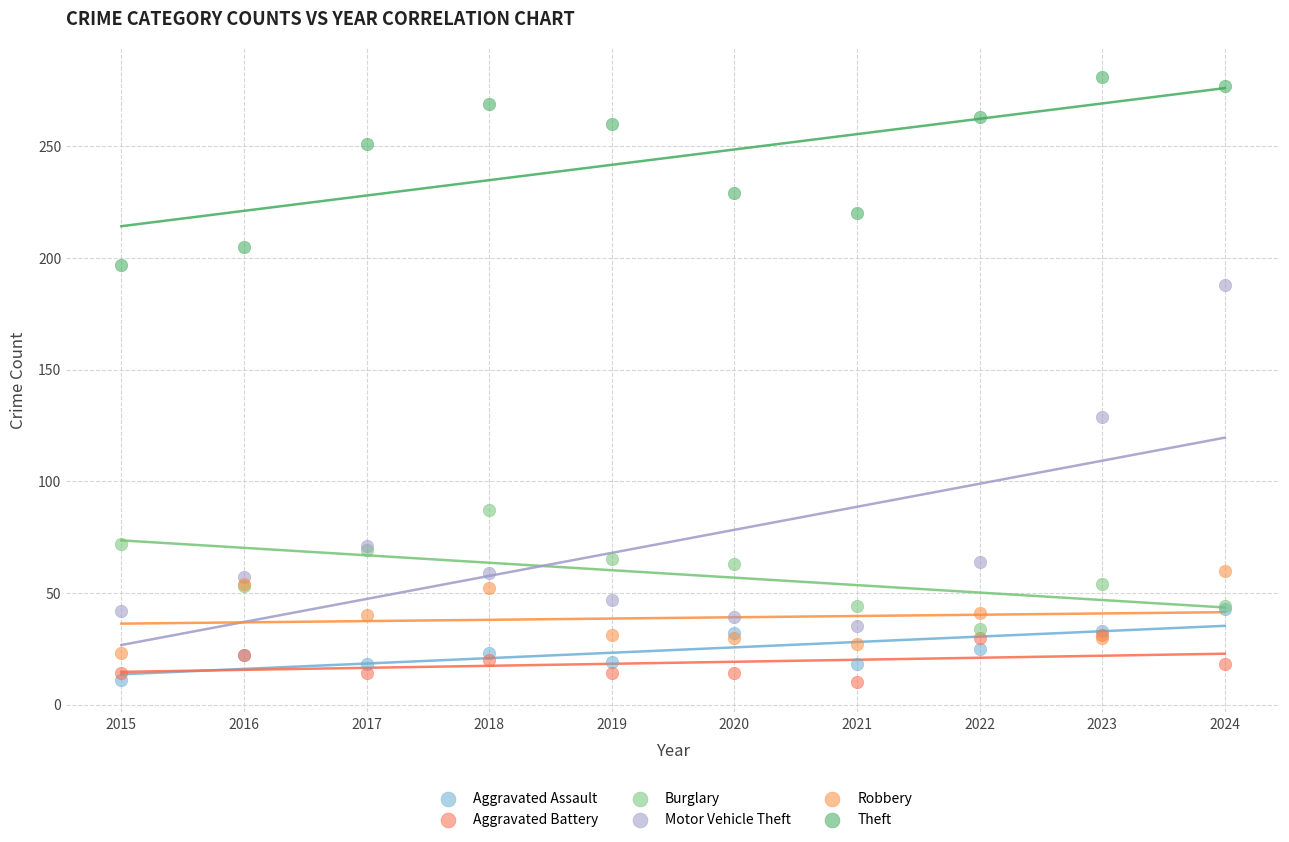

Which series has the largest Y range (max minus min)?

Motor Vehicle Theft